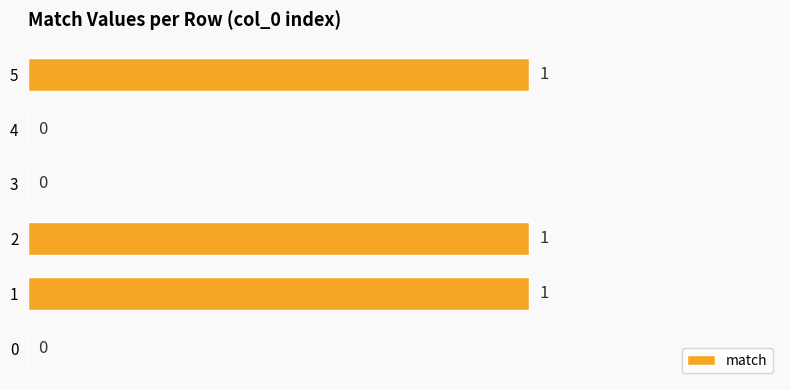

True or false: the data shows 1 at 1.

True